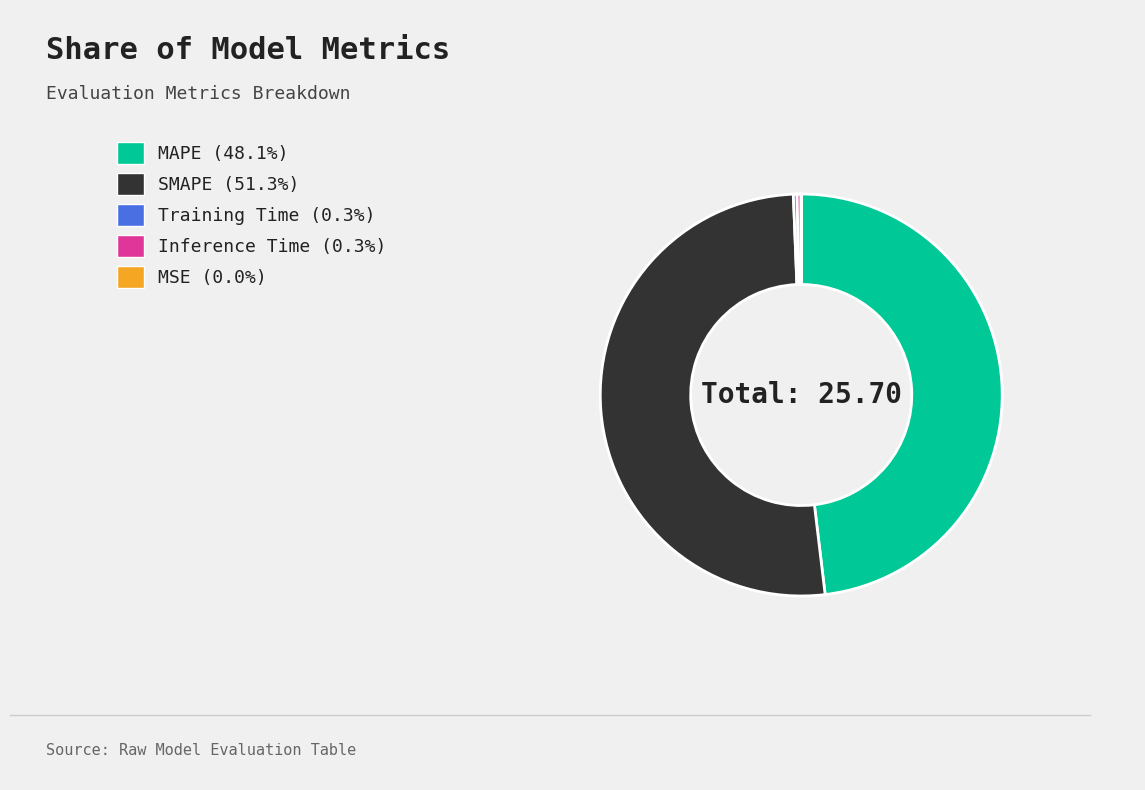

Is the sum of MAPE and SMAPE greater than half?

Yes